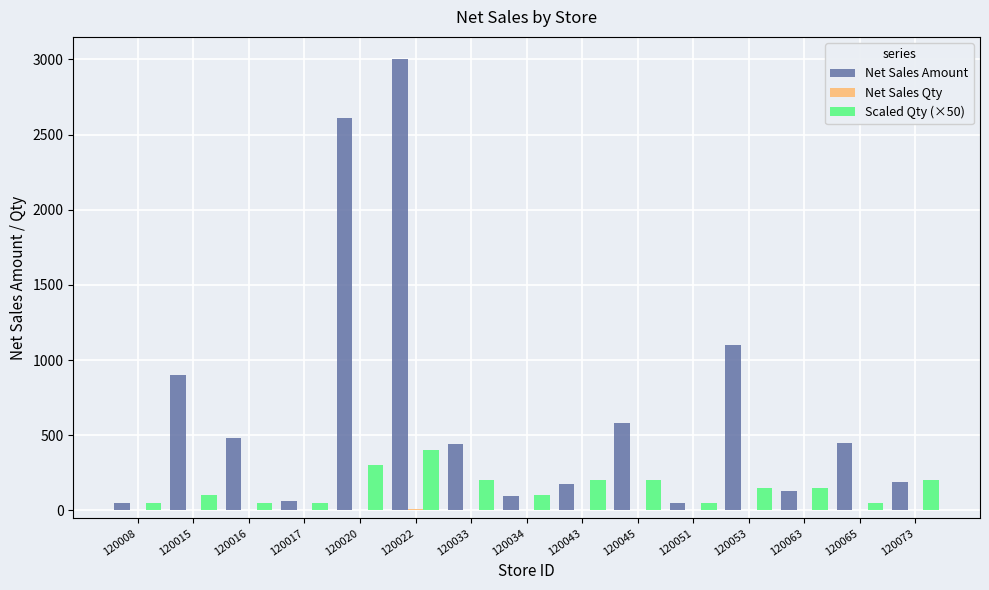

The Net Sales Amount series shows 2610.0 at 120020. True or false?

True